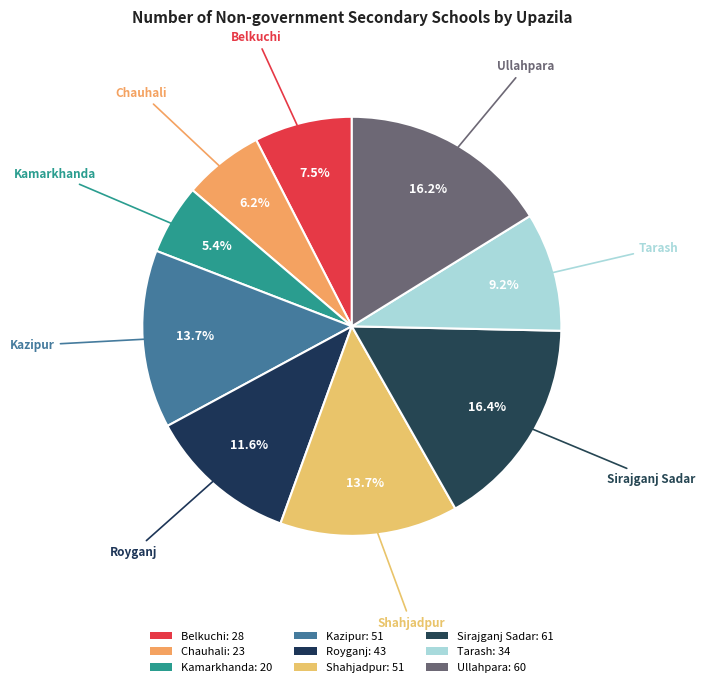

How much of the chart is everything except Ullahpara?

83.8%